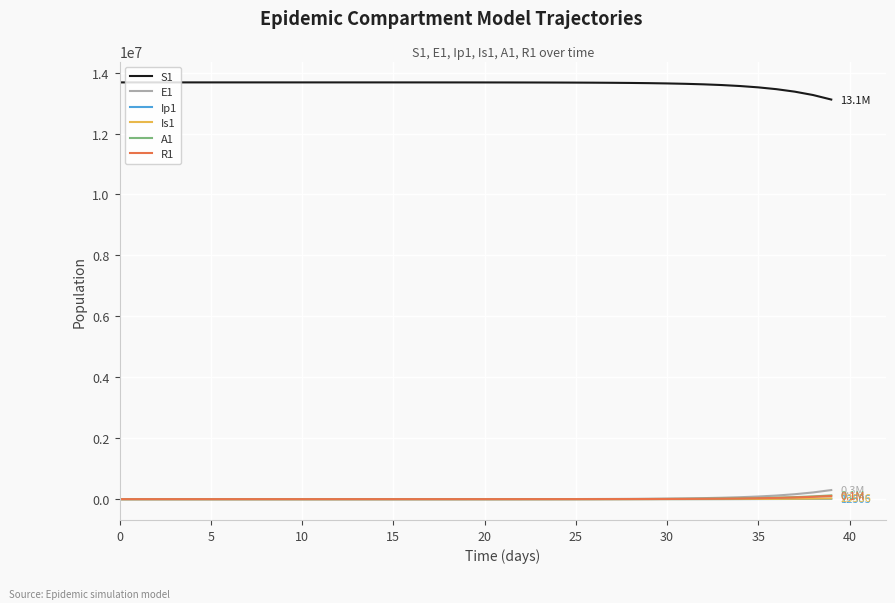

How many lines are shown in the chart?

6